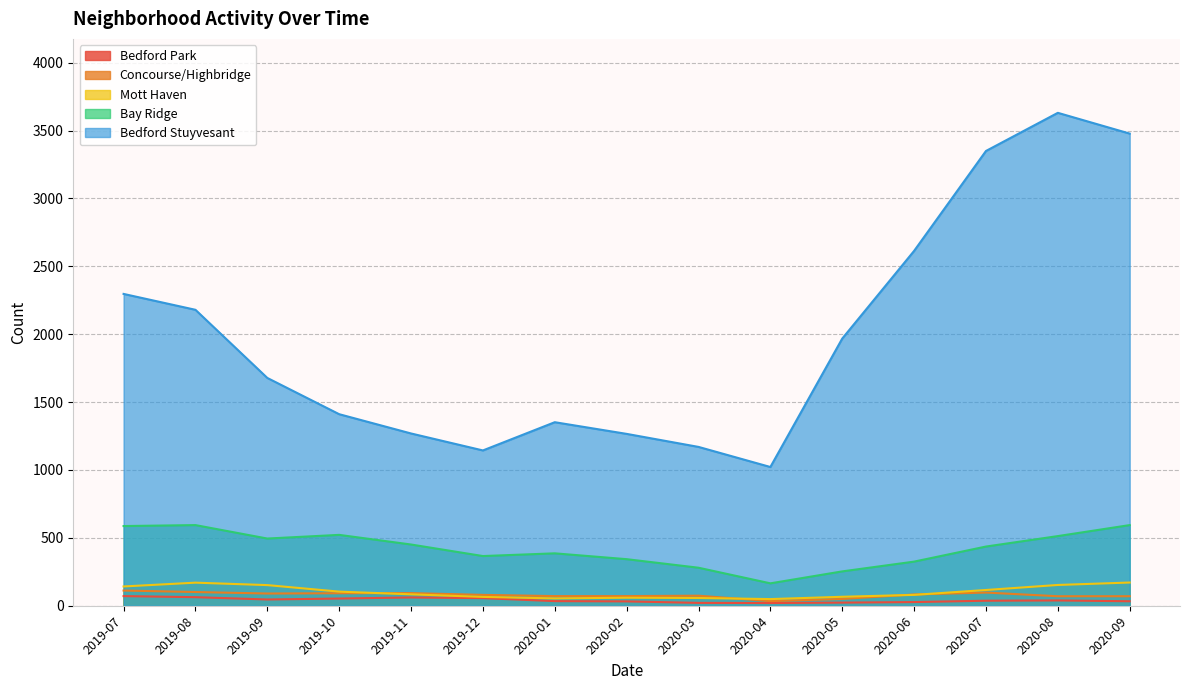

What is the label of the 13th point from the right?

2019-09